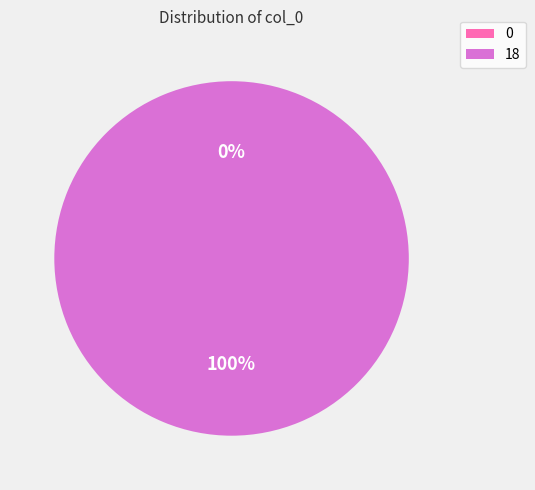

How many slices are in this pie chart?

2